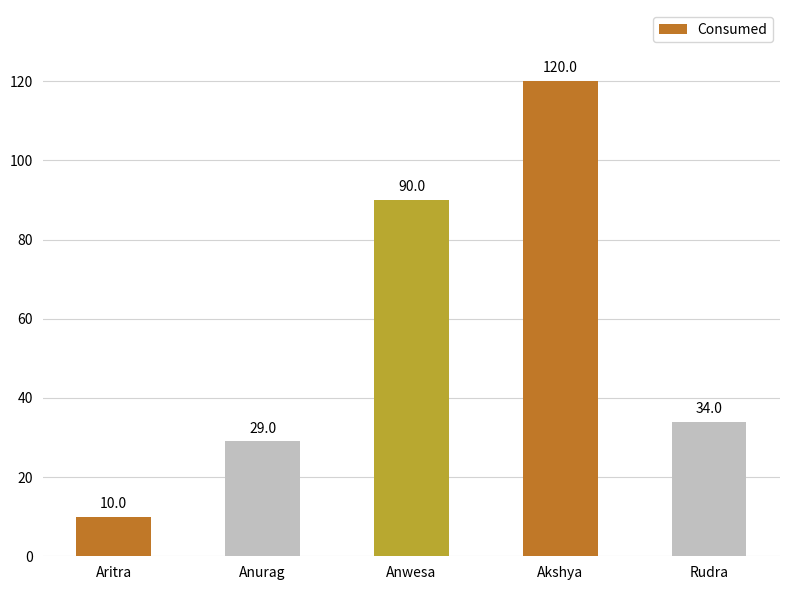

Is it true that the value at Rudra is 13?

False